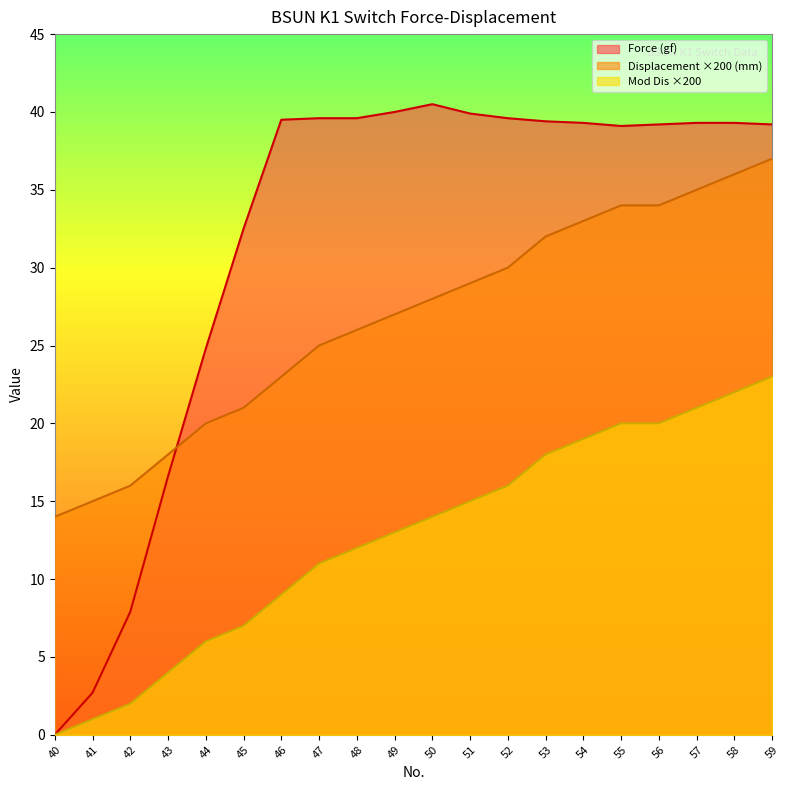

True or false: Displacement (mm) and Mod Dis cross at least once.

False